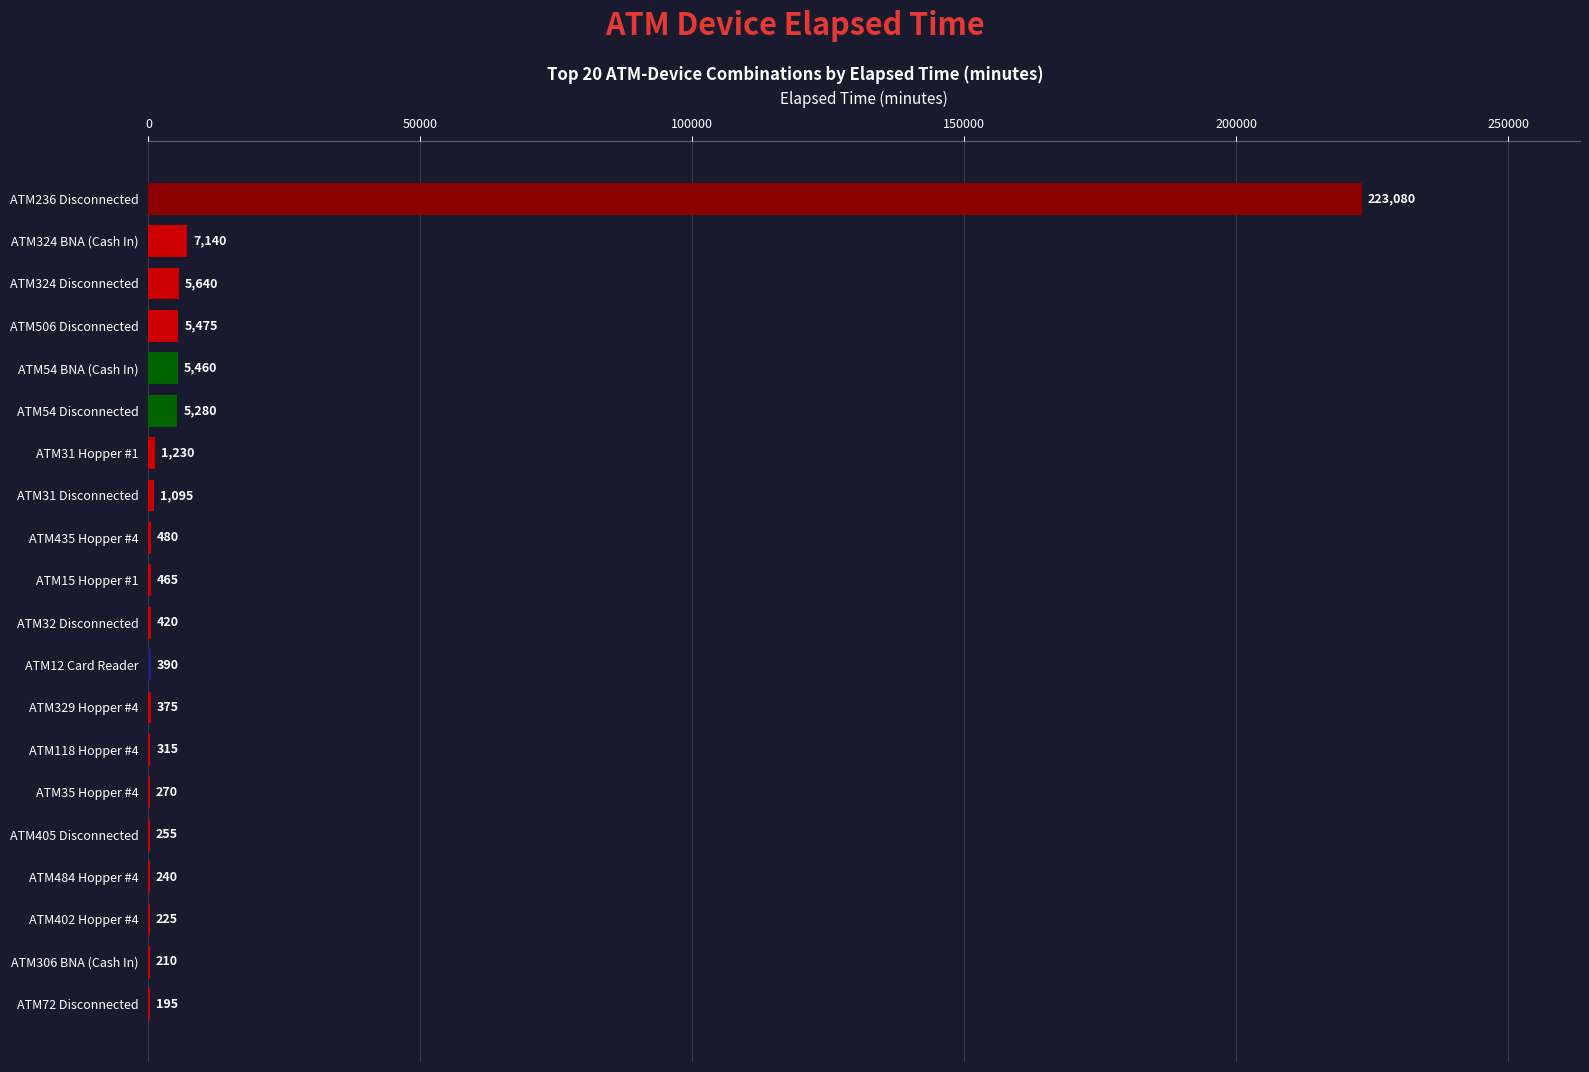

What is the ratio of the value at ATM31 Hopper #1 to the value at ATM72 Disconnected?

6.3